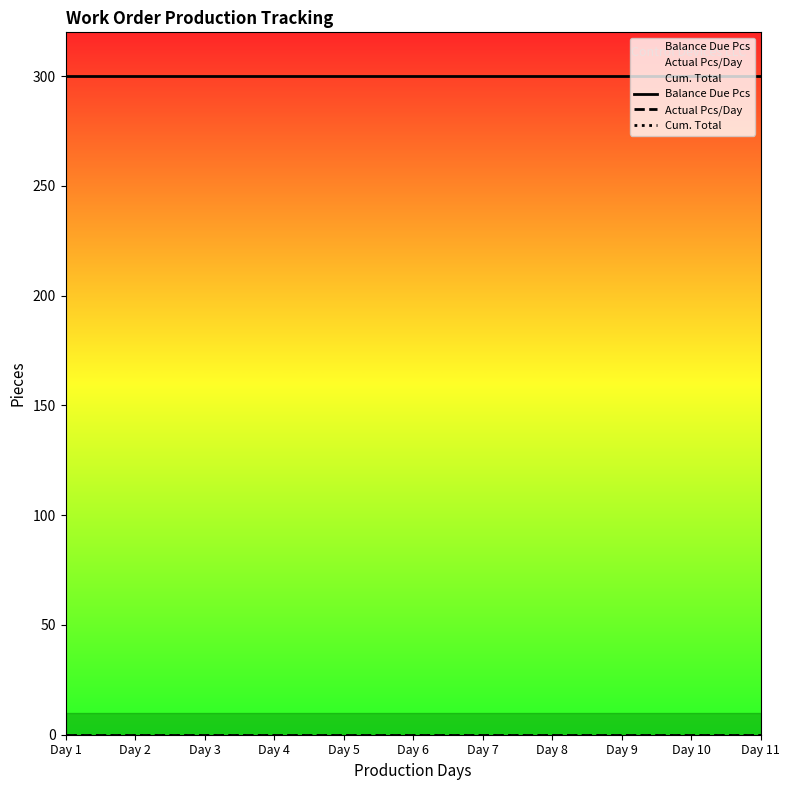

What is the maximum value shown in the chart?

300